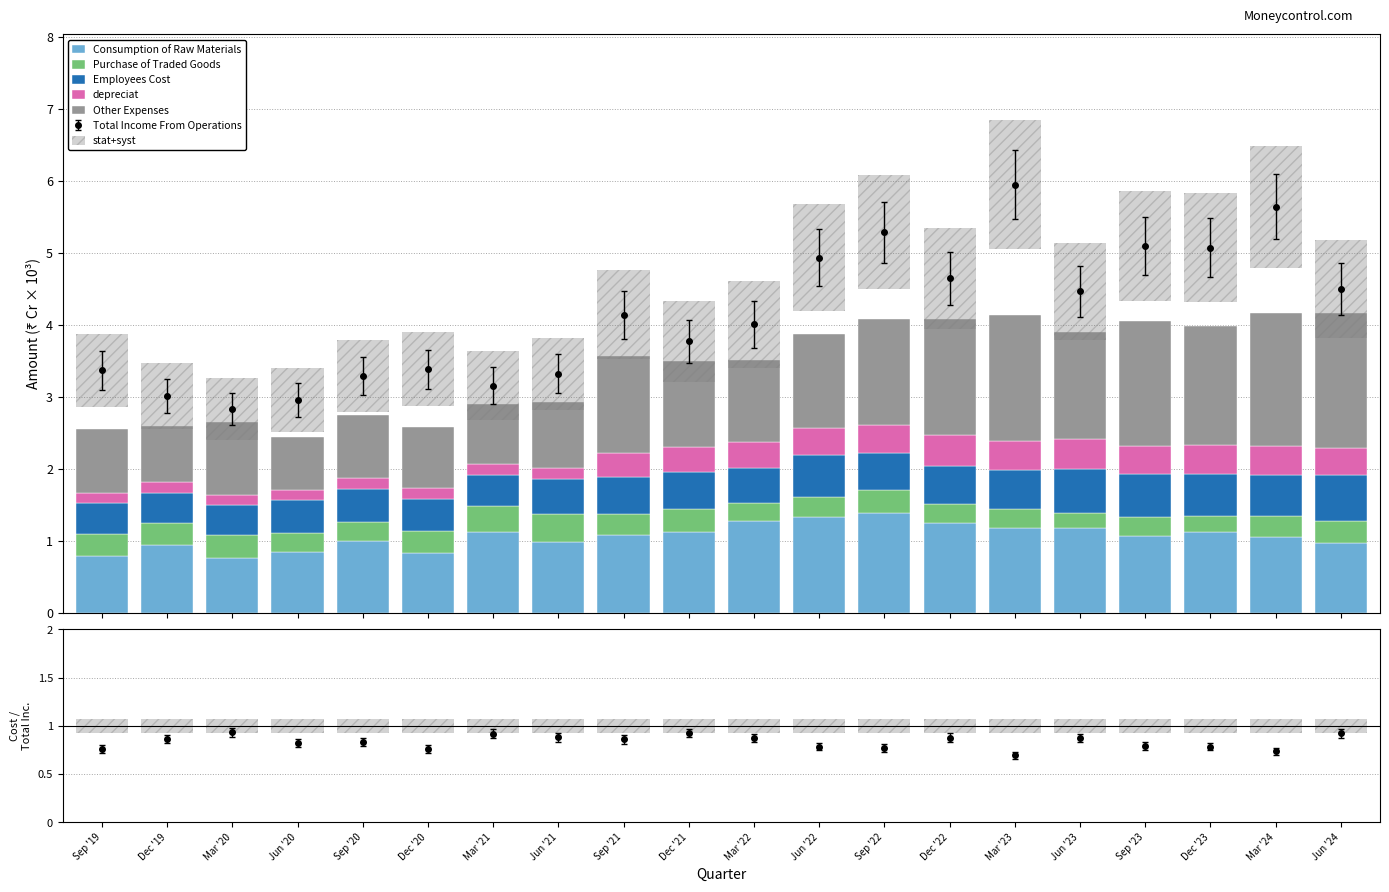

At how many categories does at least one series exceed 0?

20